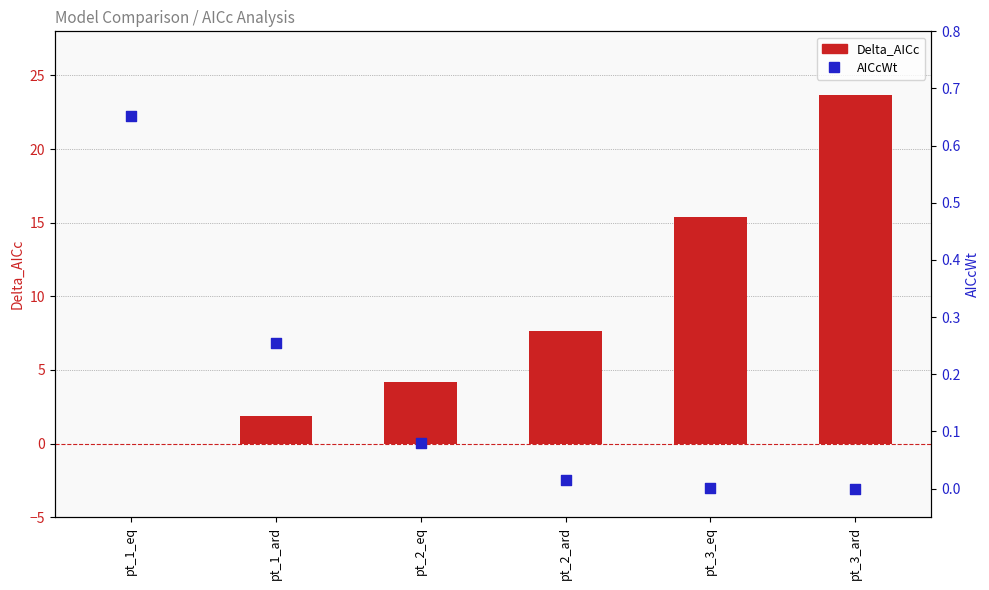

At which category is the sum across all series the highest?

pt_3_ard